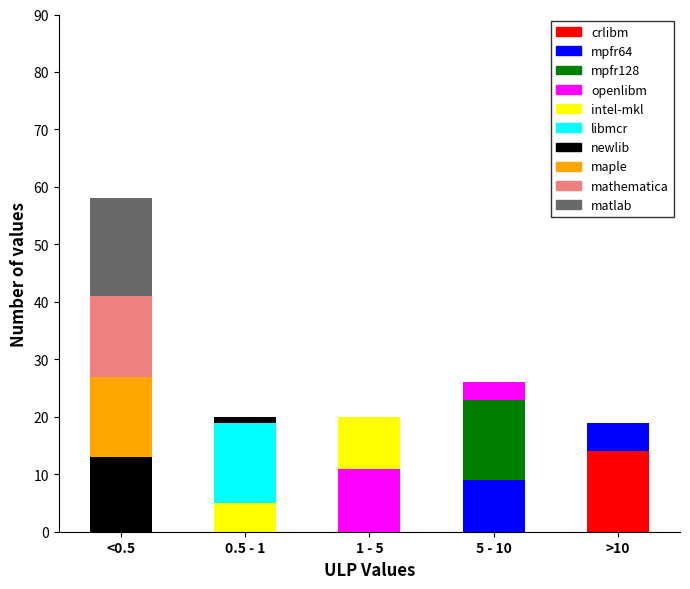

At which category is the sum across all series the highest?

<0.5